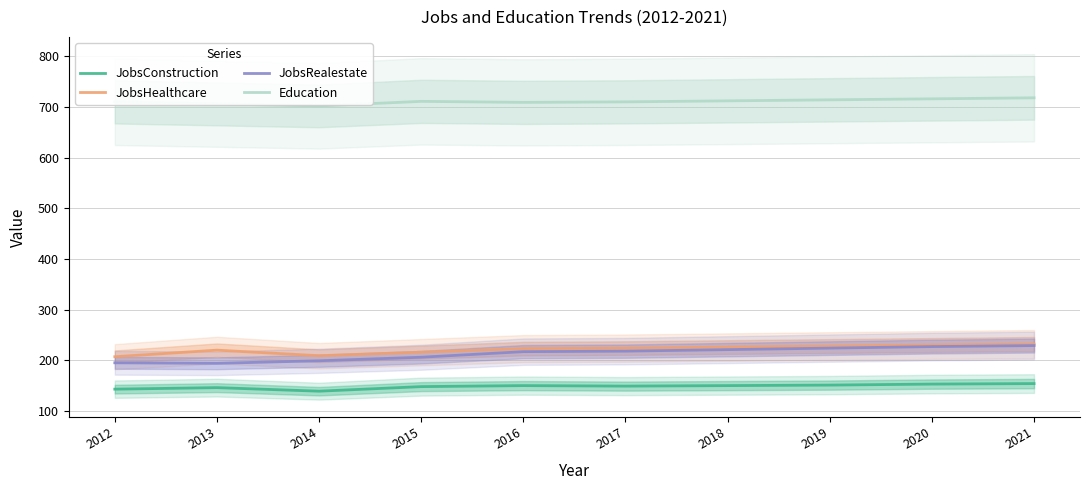

What is the total value across all series at 2012?

1255